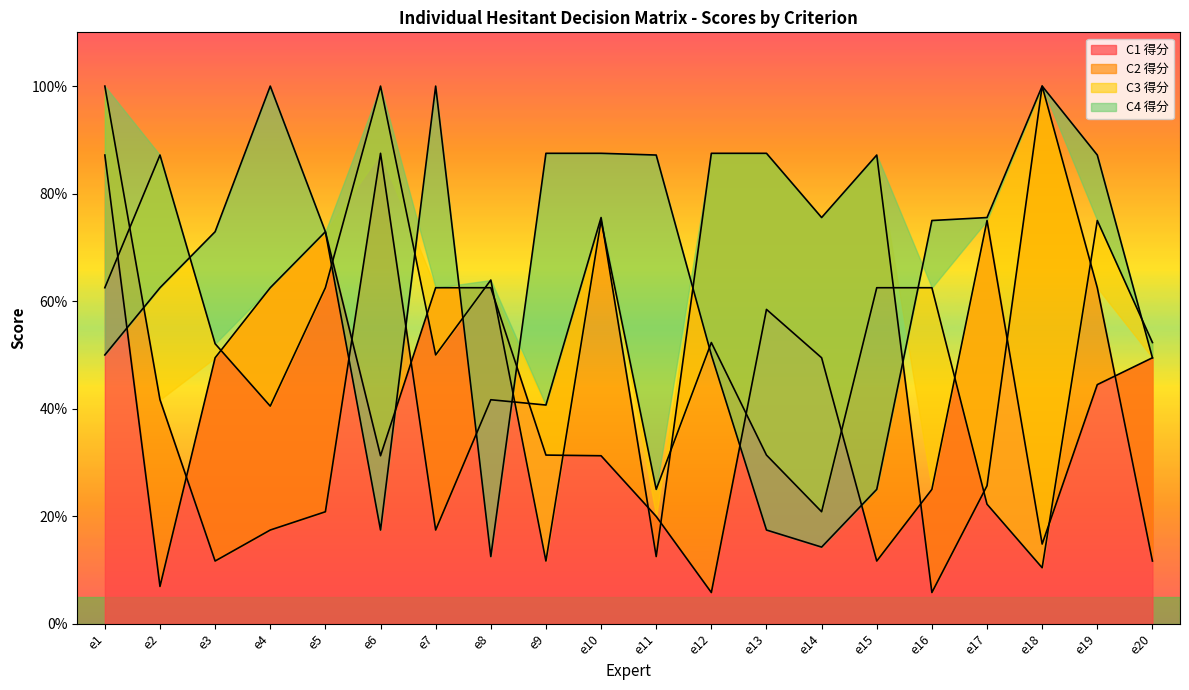

The value of C4_得分 at e3 is 0.7. True or false?

True